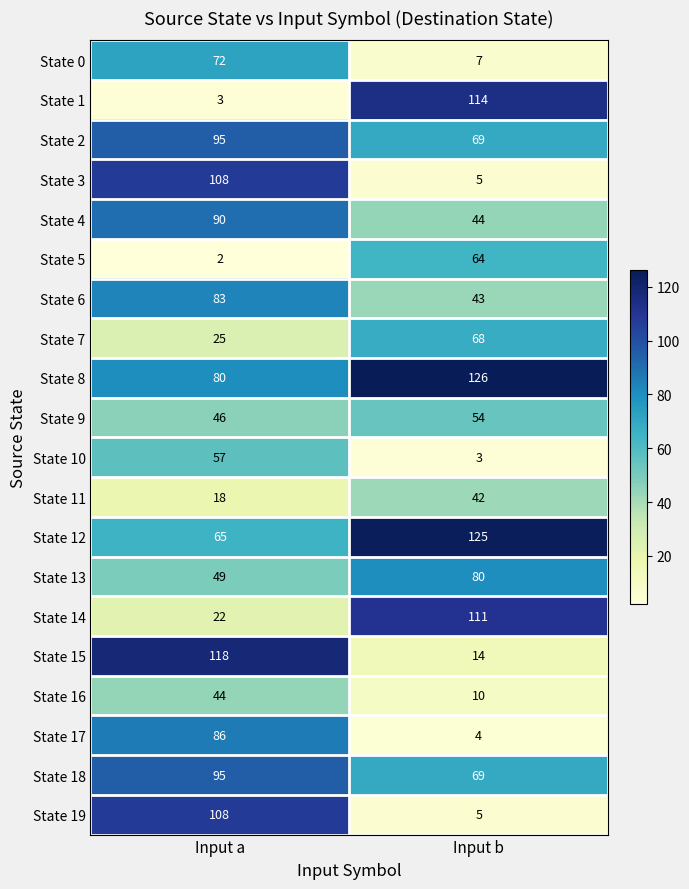

Which series has the largest range (max minus min)?

State 1